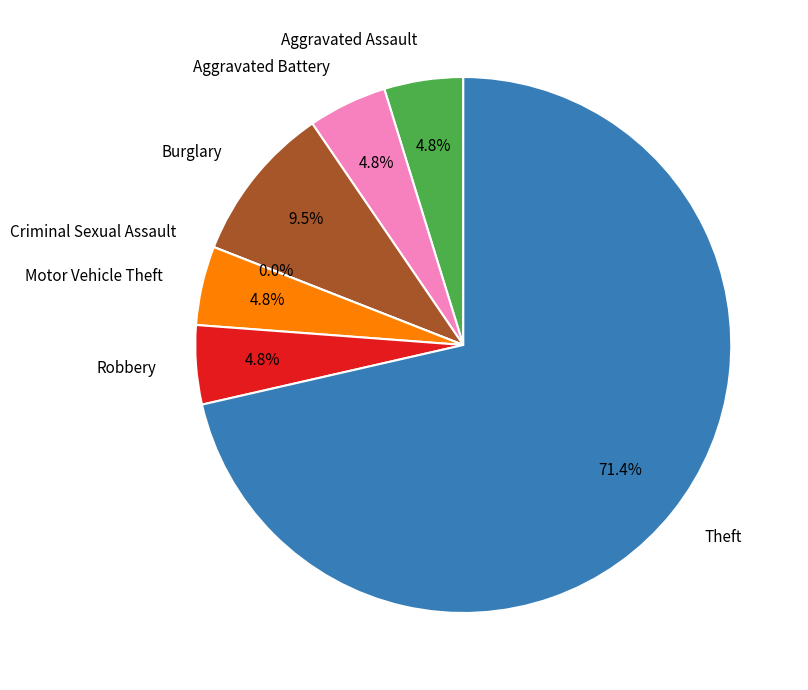

Which slice is the largest?

Theft